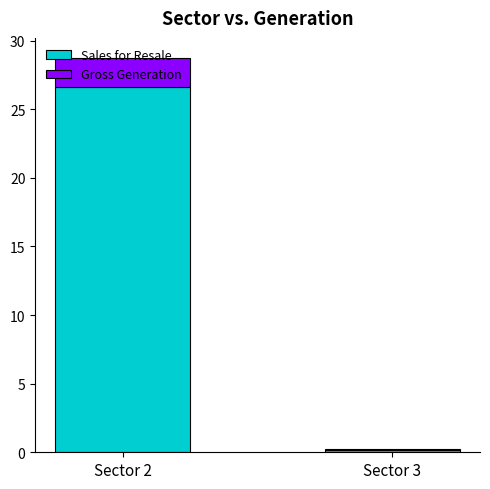

The Sales for Resale series shows 26.6 at Sector 2. True or false?

True